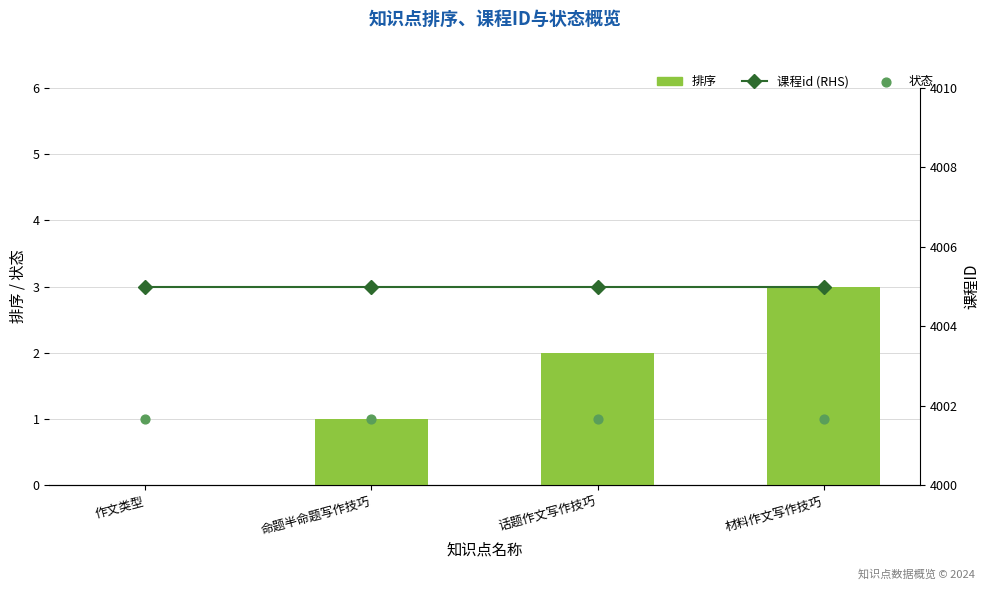

At which category is the sum across all series the highest?

材料作文写作技巧